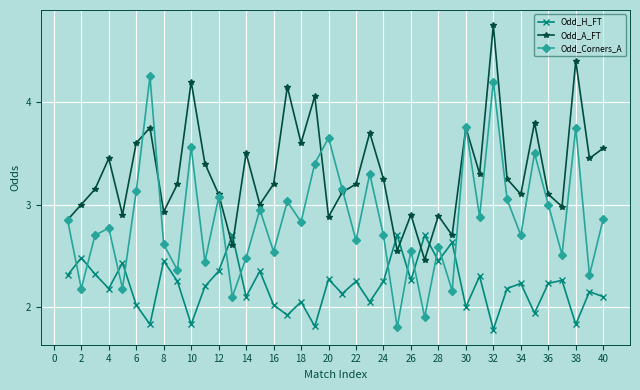

Which series has the largest range (max minus min)?

Odd_Corners_A